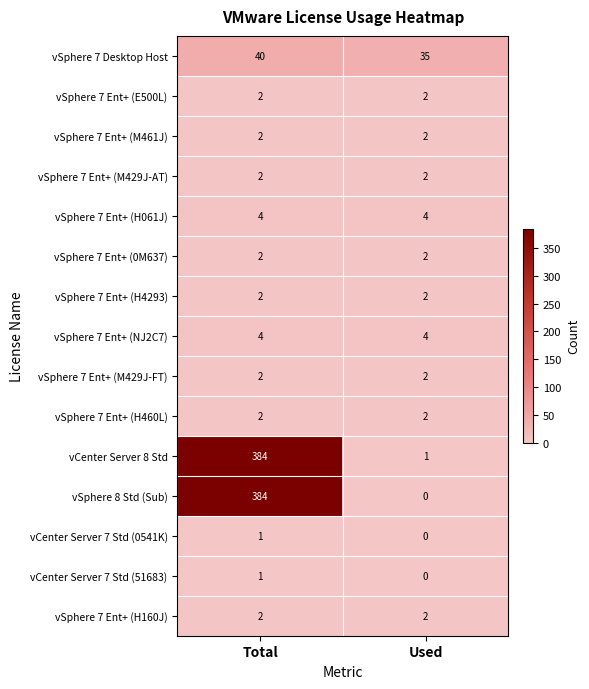

Count the number of data series in this chart.

15